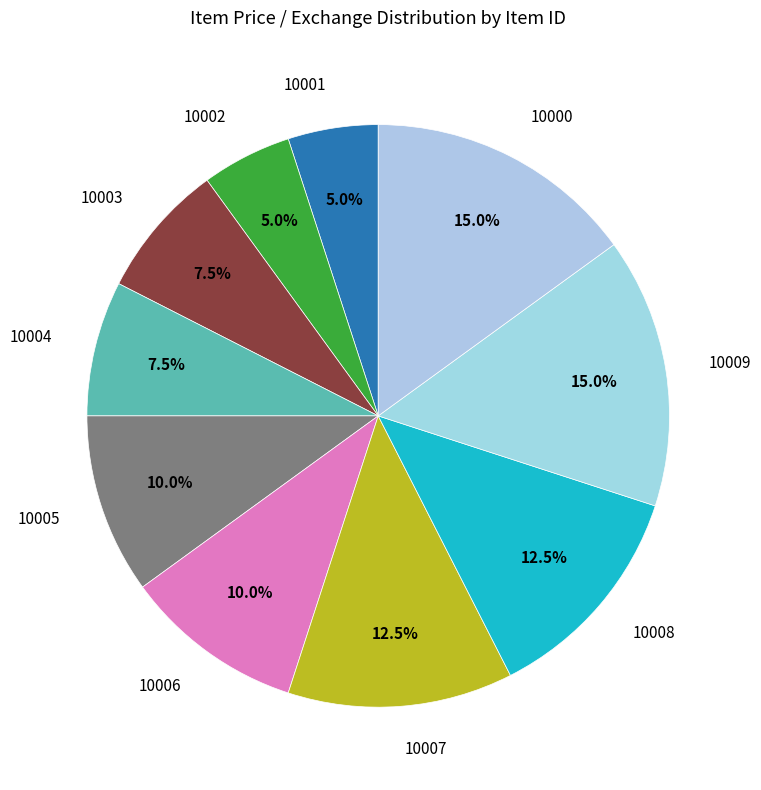

Rank the categories by value from highest to lowest.

10009, 10000, 10007, 10008, 10005, 10006, 10003, 10004, 10001, 10002